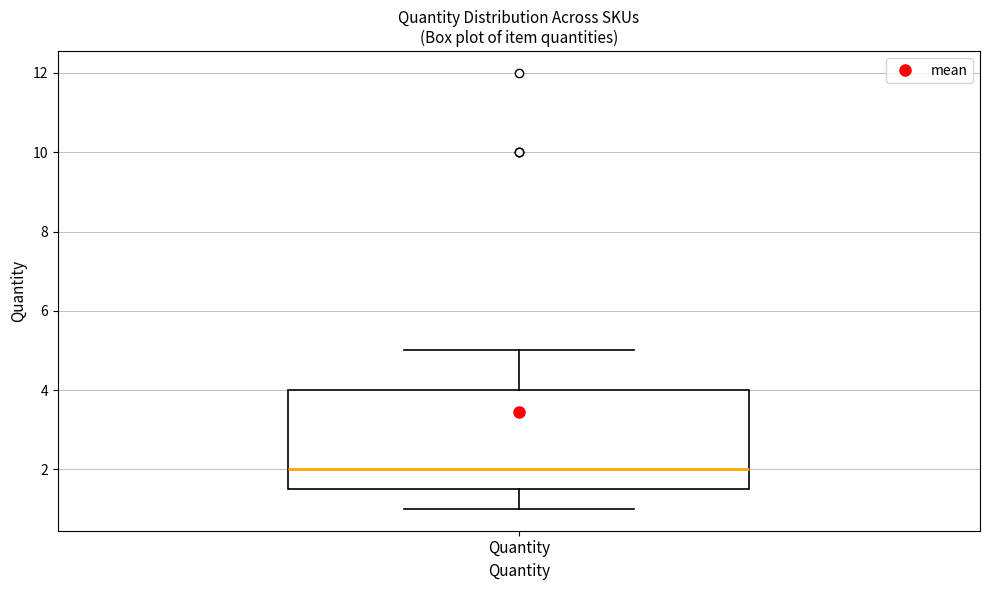

Transcribe this box plot: give where the median line is, the range the box spans, and where the two whiskers end, as read against the y-axis. The values are not printed on the chart, so give them approximately, as read against the axis.

median 2.0, box 1.6 to 4.0, whiskers 1.0 to 5.0